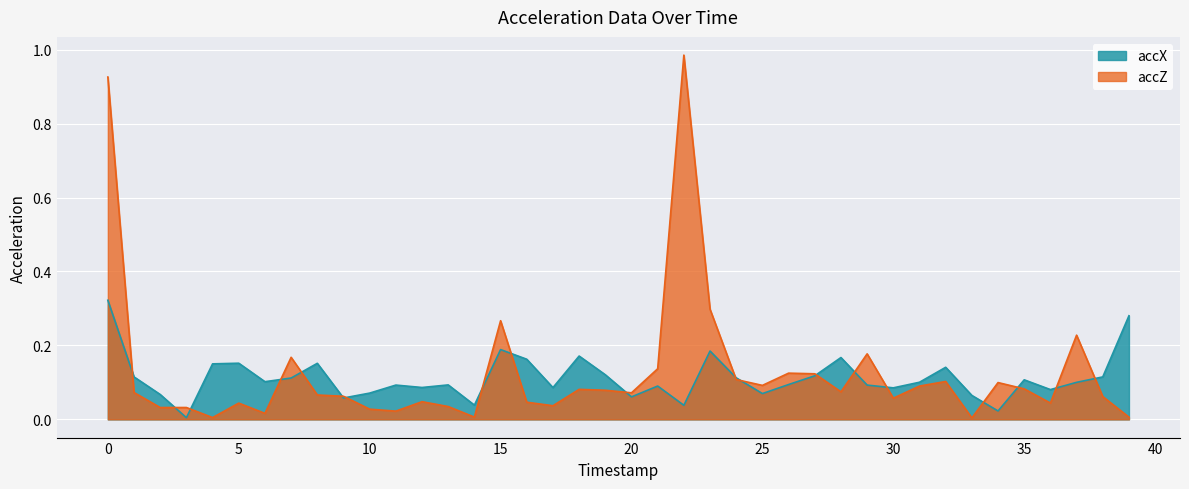

What is the difference between the accX values at 31 and 28?

0.1